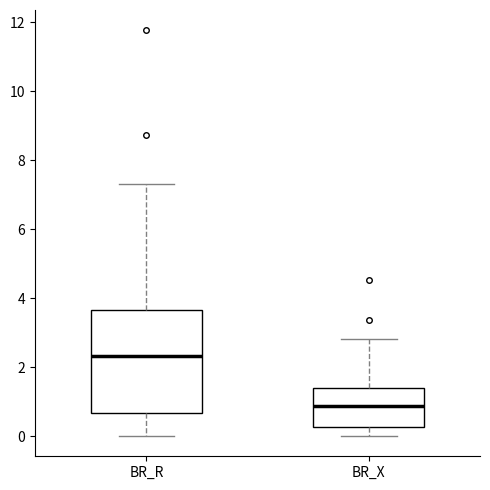

Reading left to right, read every box against the y-axis: the position of its median line, the range the box covers, and the ends of its whiskers. The values are not printed on the chart, so give them approximately, as read against the axis.

BR_R: median 2.4, box 0.6 to 3.6, whiskers 0.0 to 7.4
BR_X: median 0.8, box 0.2 to 1.4, whiskers 0.0 to 2.8